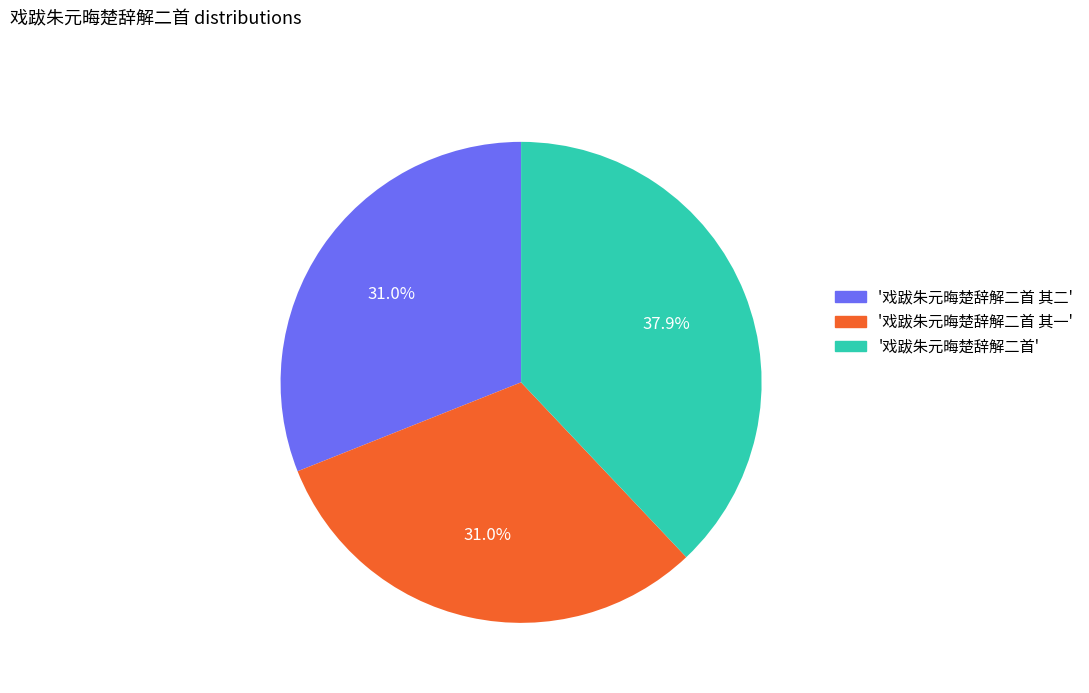

Which category has the biggest portion of the pie?

'戏跋朱元晦楚辞解二首'